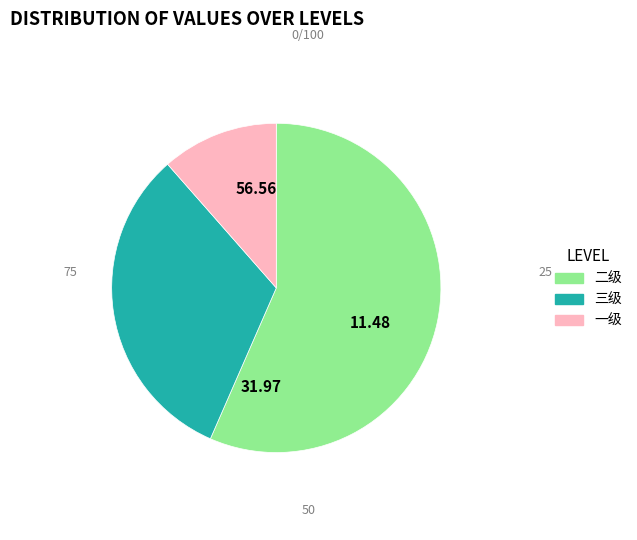

Rank the categories by value from highest to lowest.

二级, 三级, 一级